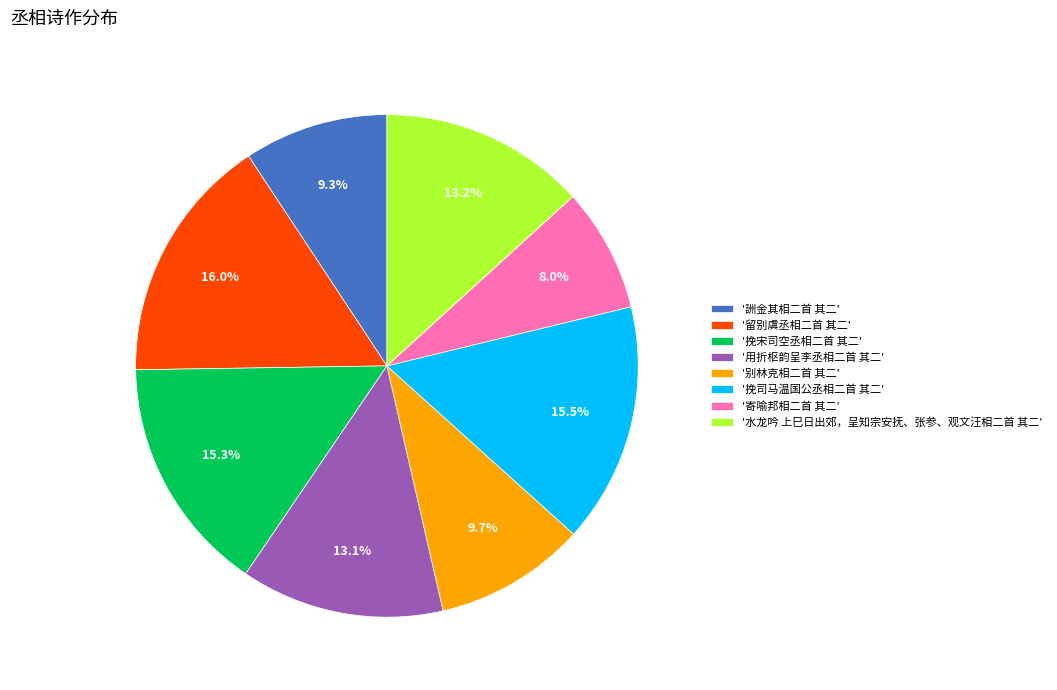

What is the smallest slice in the pie chart?

'寄喻邦相二首 其二'